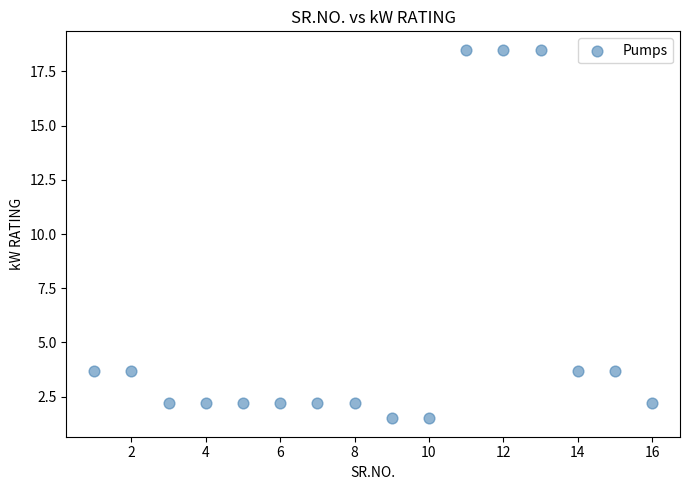

What is the range of Y values (max minus min)?

17.0